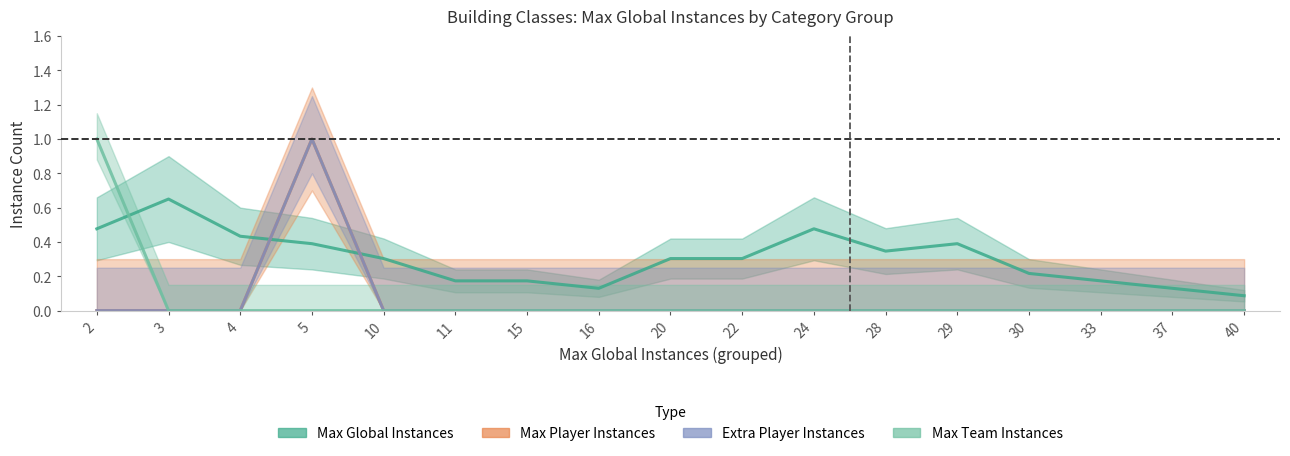

Is this an area chart (filled region under the line)?

No